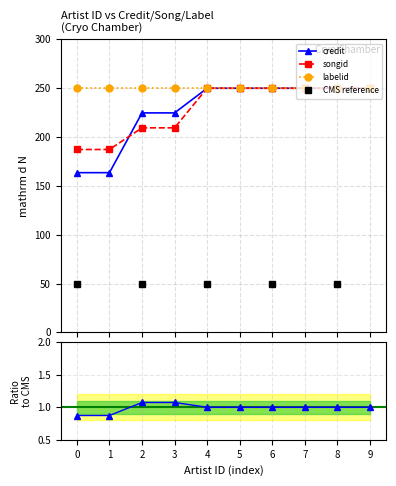

What is the minimum value for credit?

163.5